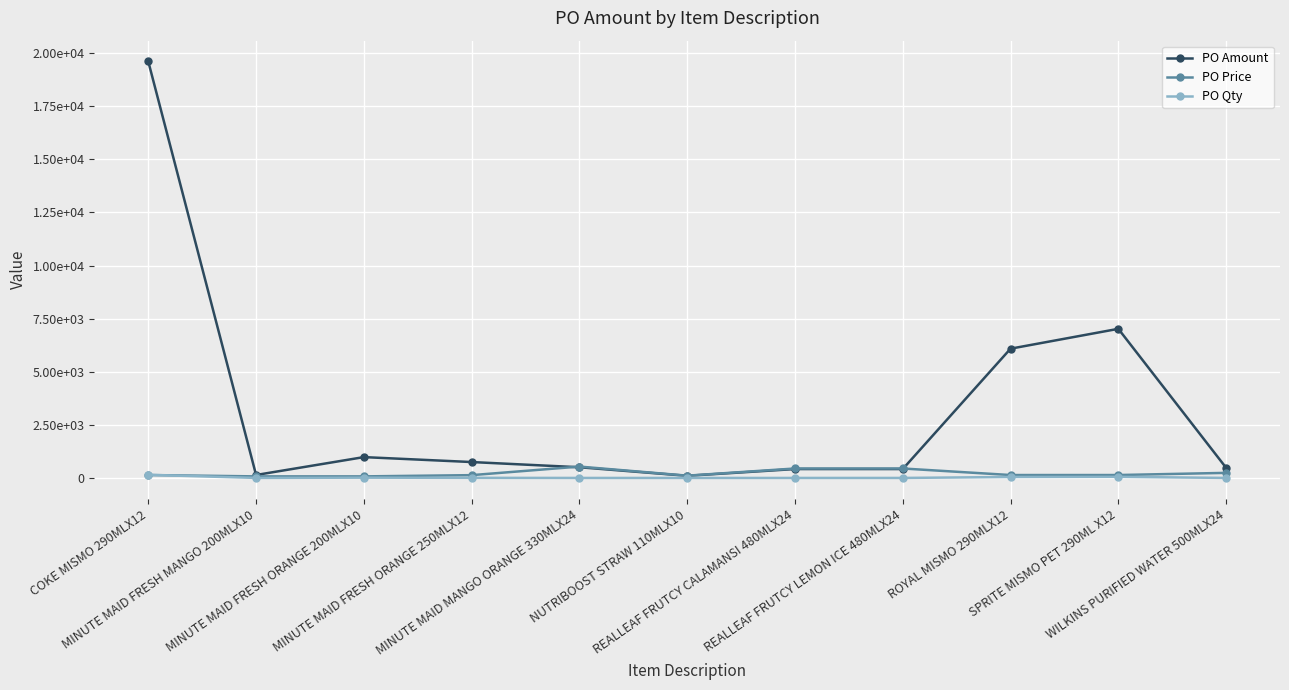

Where is the first local minimum for PO Amount?

MINUTE MAID FRESH MANGO 200MLX10